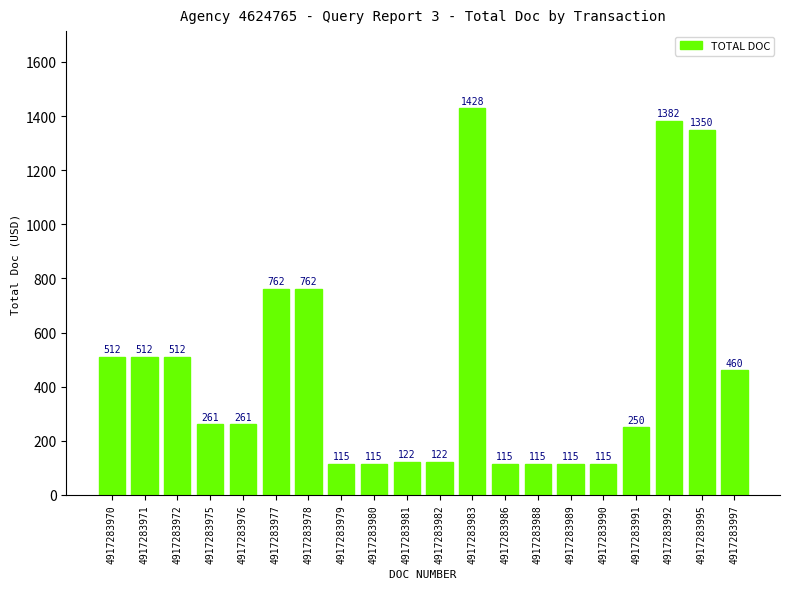

Is it true that the value at 4917283980 is 56.0?

False